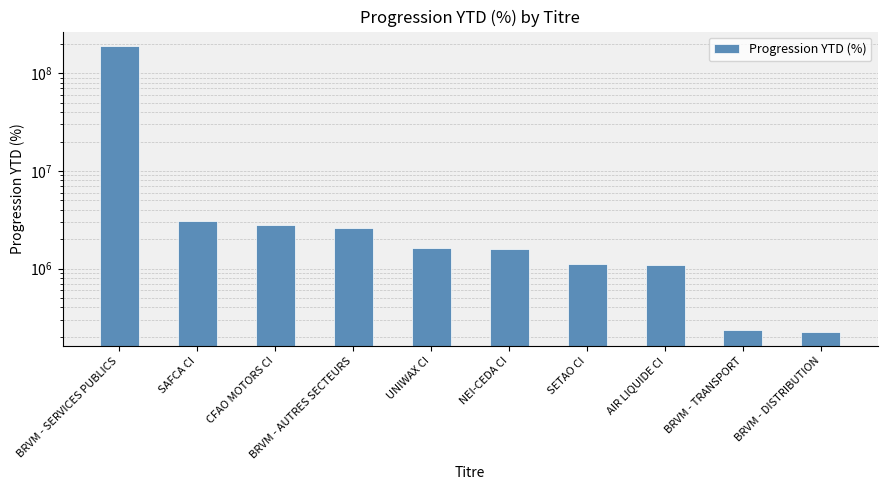

How many distinct data groups are displayed?

1